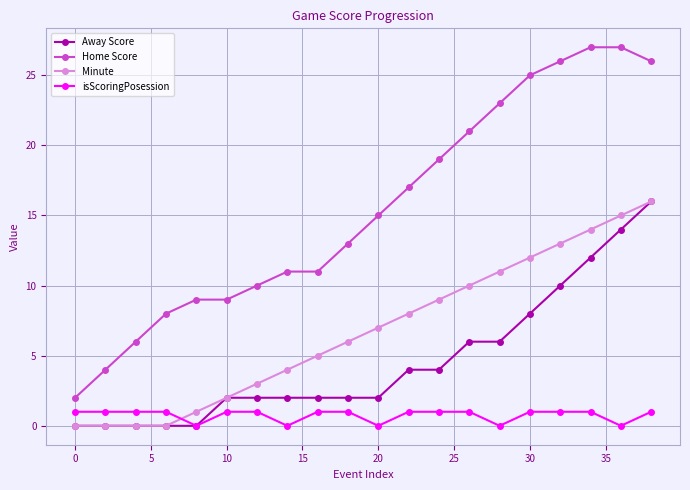

Which series ends up on top after the final intersection of Minute and isScoringPosession?

Minute